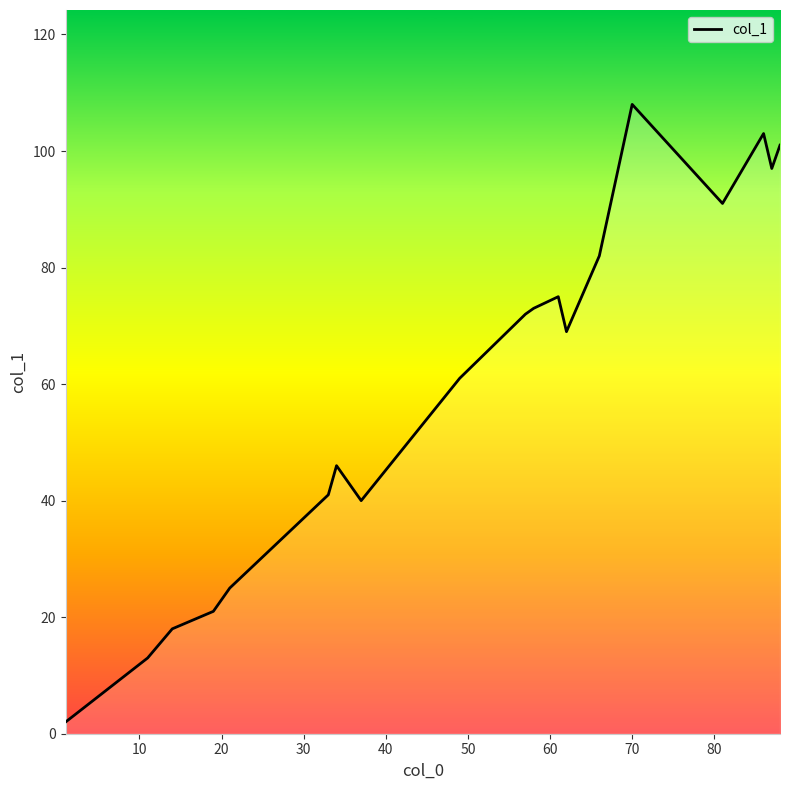

What is the difference between the maximum and minimum values?

106